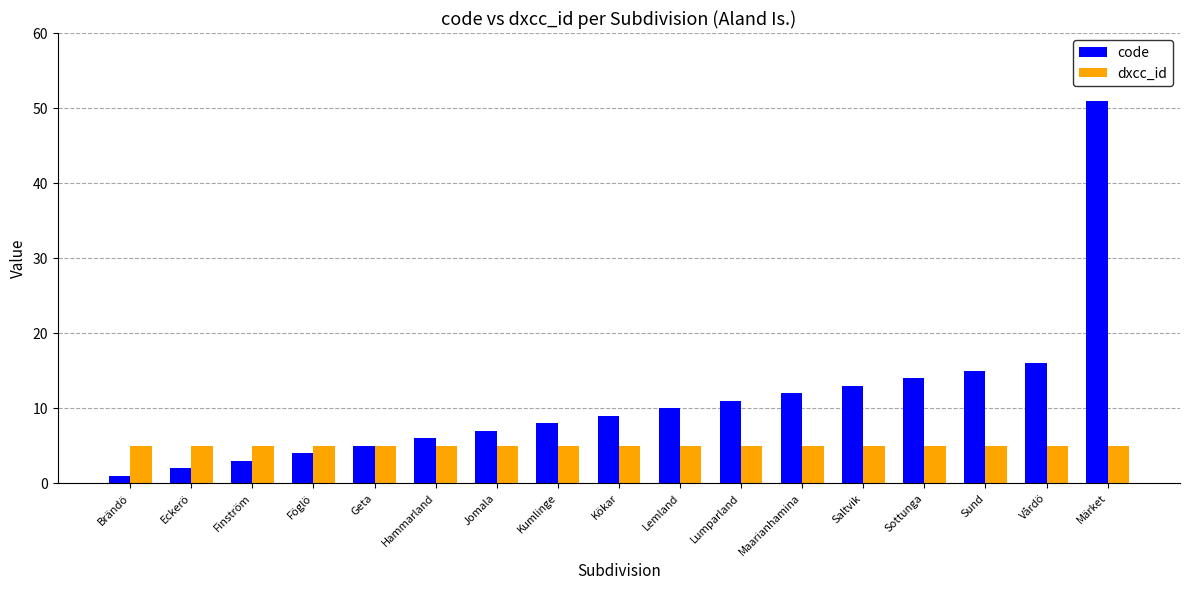

Count the number of data series in this chart.

2